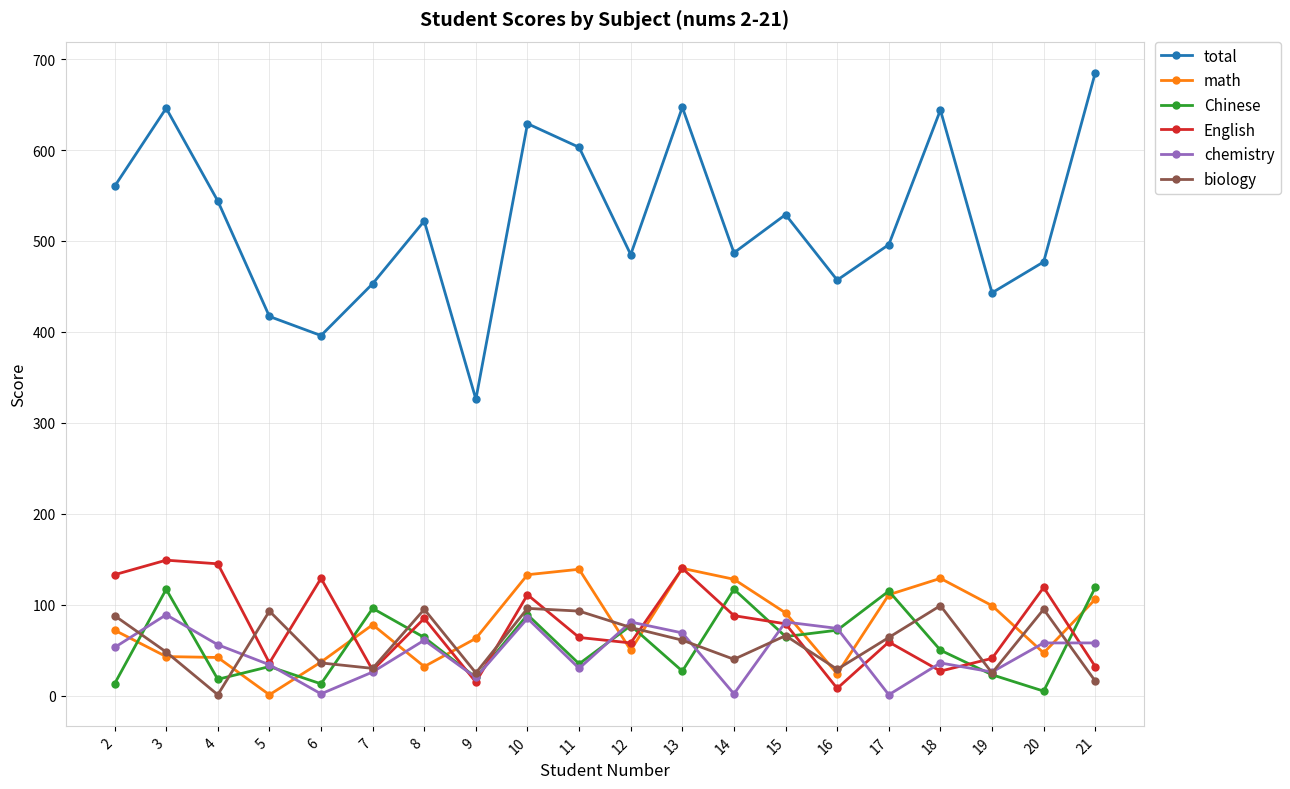

Which series has the widest spread of values?

total